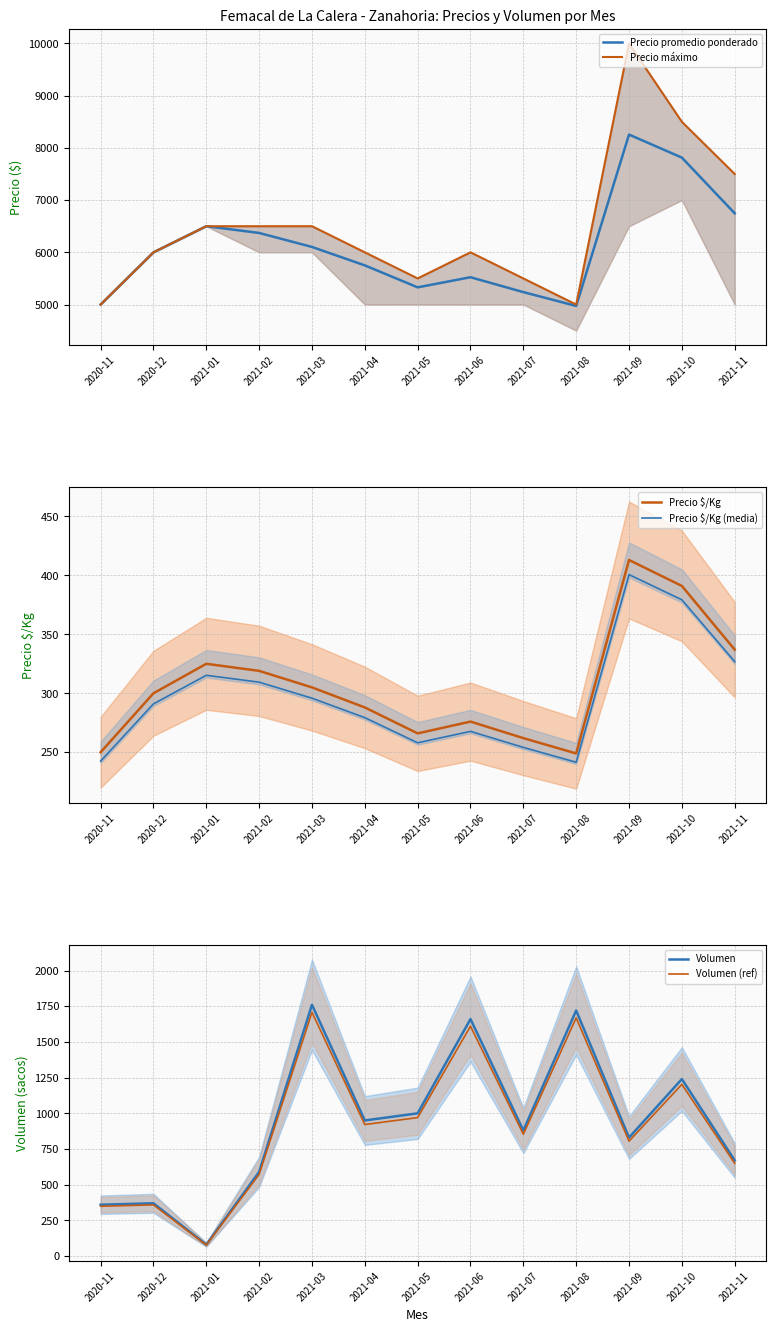

What is the sum of the Precio $/Kg values at 2020-11 and 2020-12?

550.0